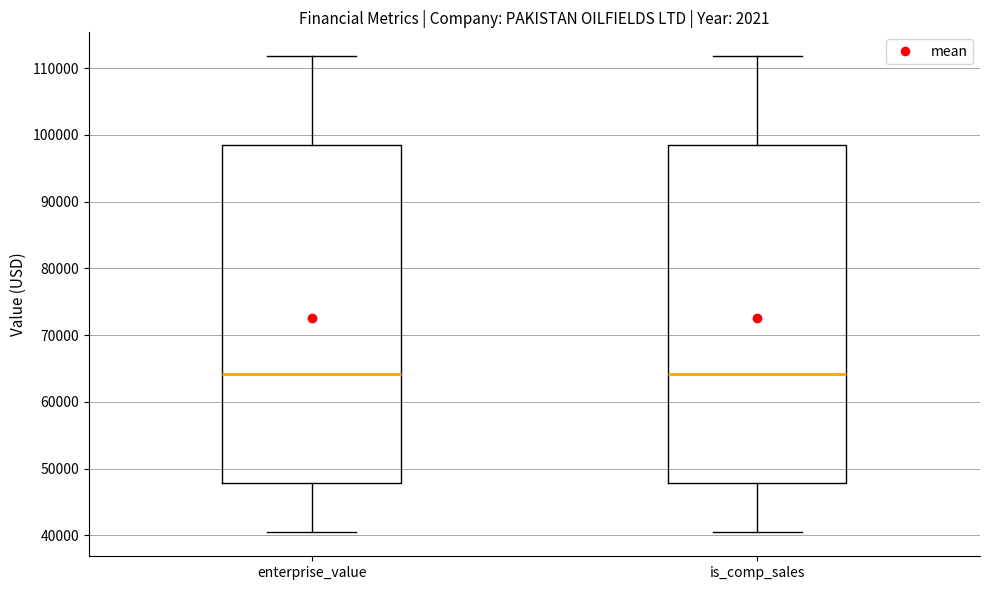

Reading left to right, transcribe this box plot: for each box, give where its median line is, the range the box spans, and where its two whiskers end, as read against the y-axis. The values are not printed on the chart, so give them approximately, as read against the axis.

enterprise_value: median 64000, box 48000 to 98000, whiskers 40000 to 112000
is_comp_sales: median 64000, box 48000 to 98000, whiskers 40000 to 112000